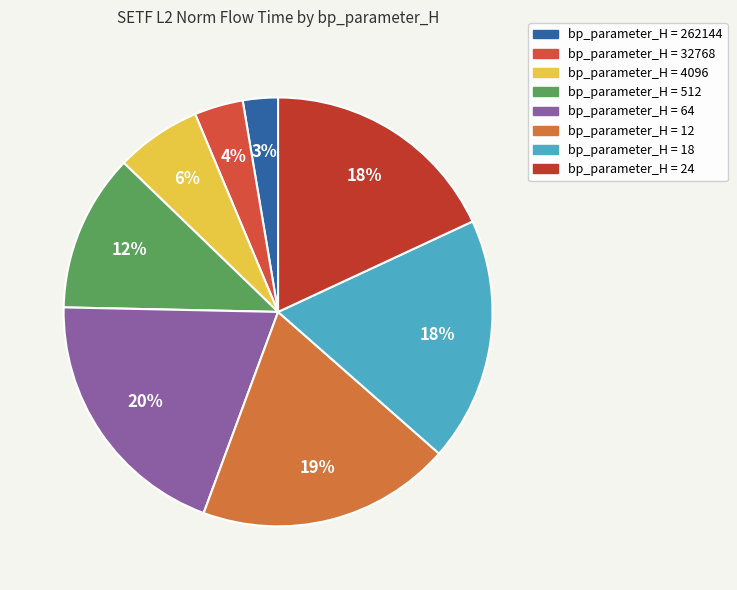

How many slices are in this pie chart?

8